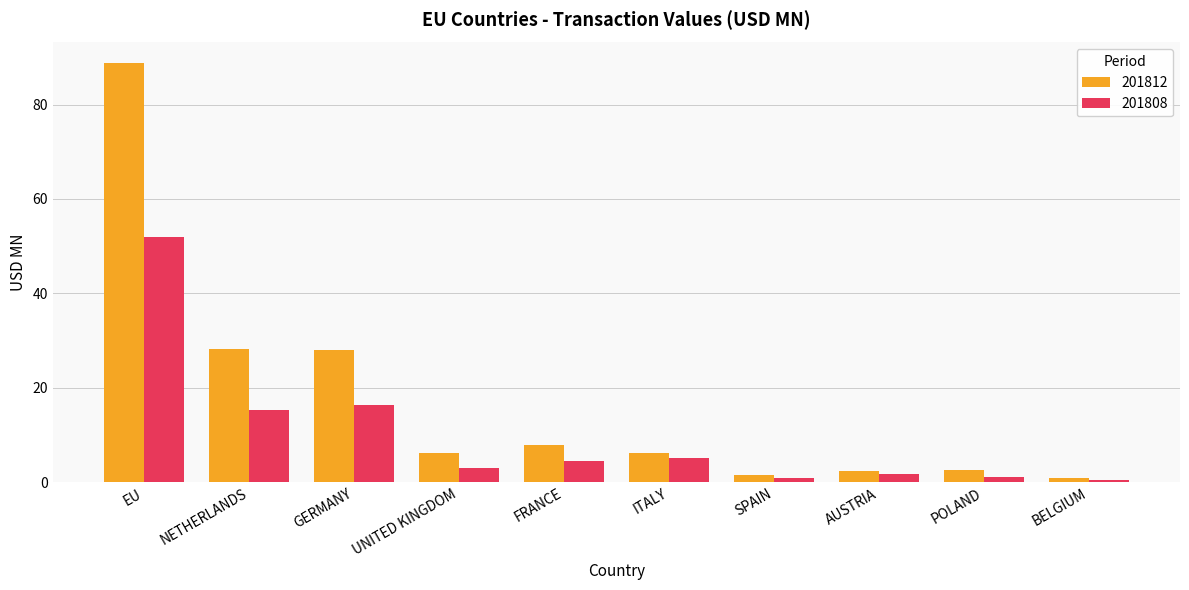

Is it true that 201812 equals 2.3 at AUSTRIA?

True